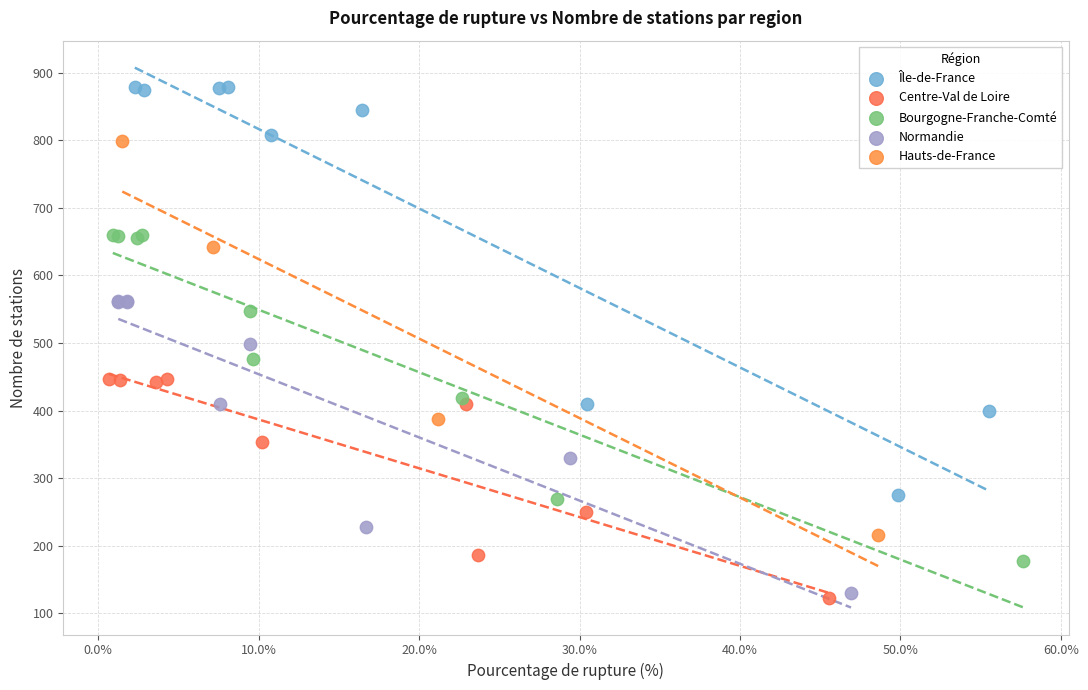

Which series has the widest spread of Y values?

Île-de-France